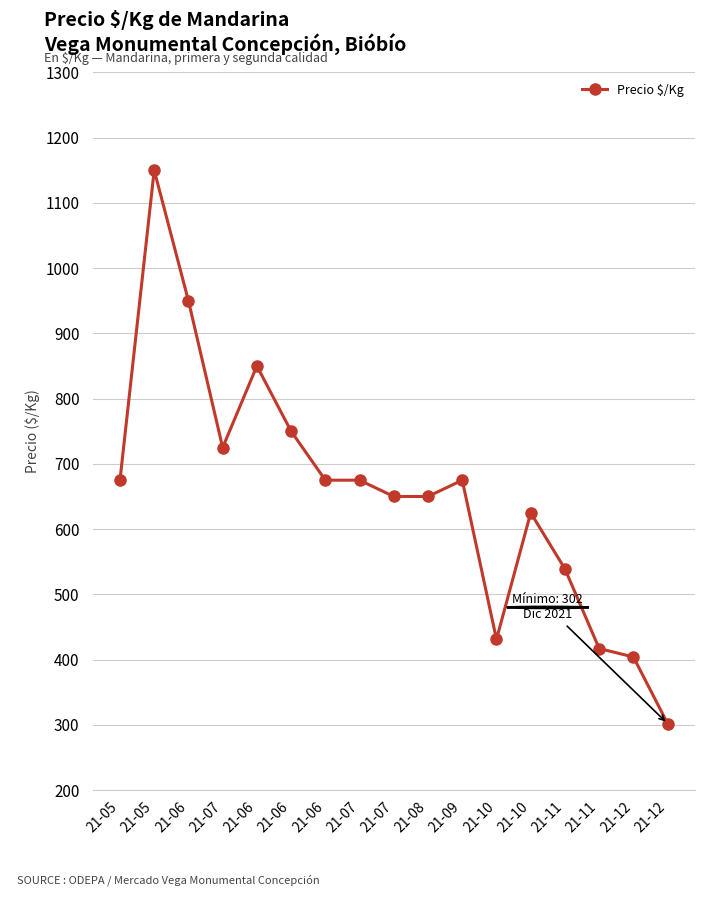

What is the label of the 2nd point from the left?

21-05